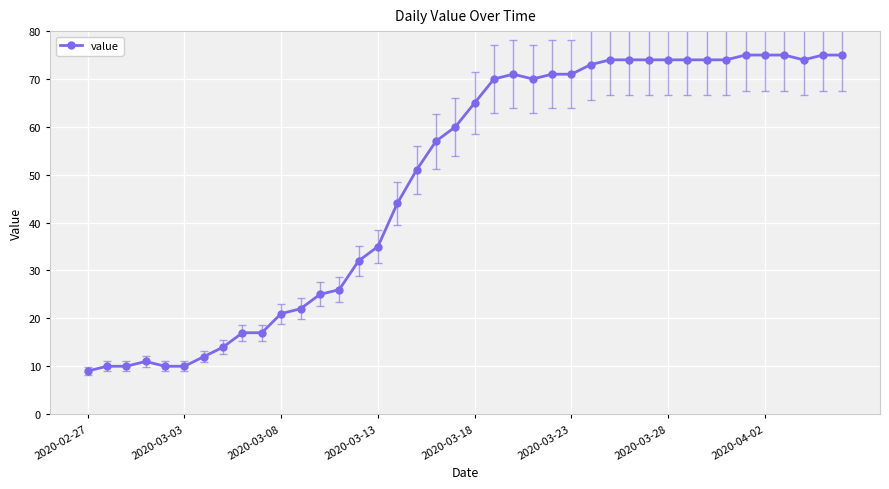

How many categories are shown in the chart?

40